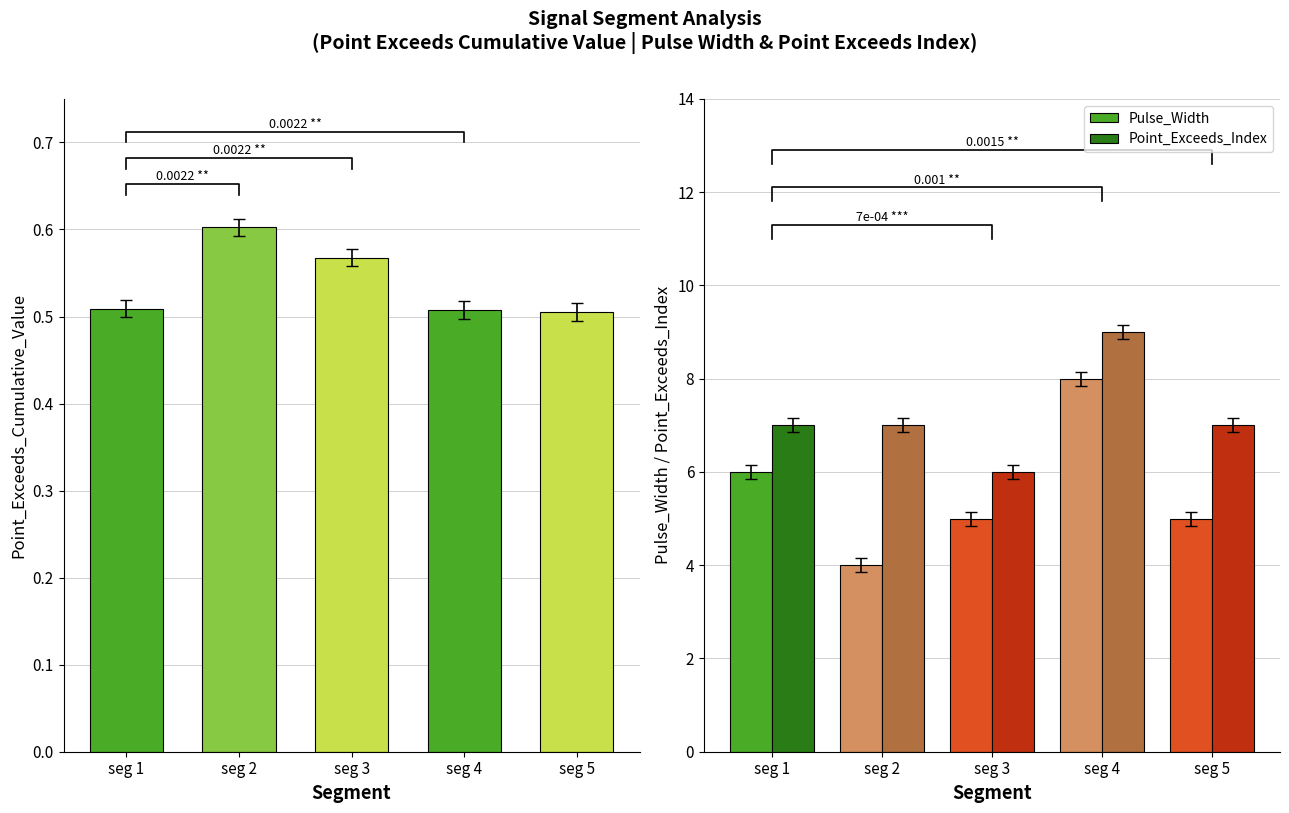

What is the sum of the Point_Exceeds_Index values at seg 5 and seg 1?

14